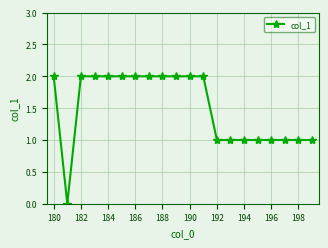

What is the sum of all values?

30